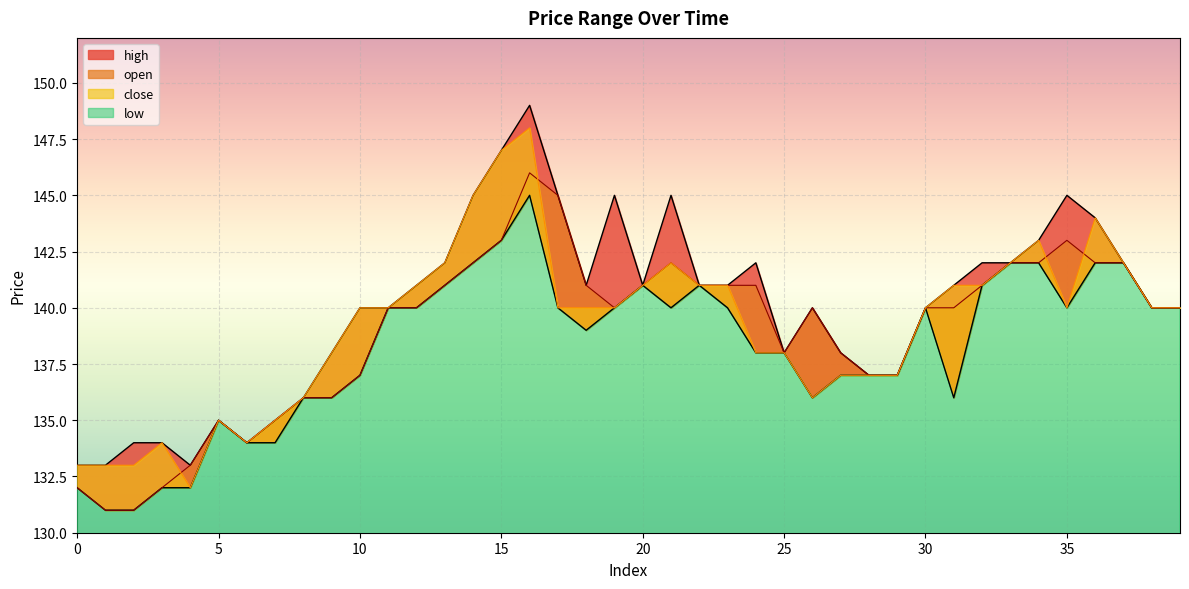

What is the average value of the high series?

140